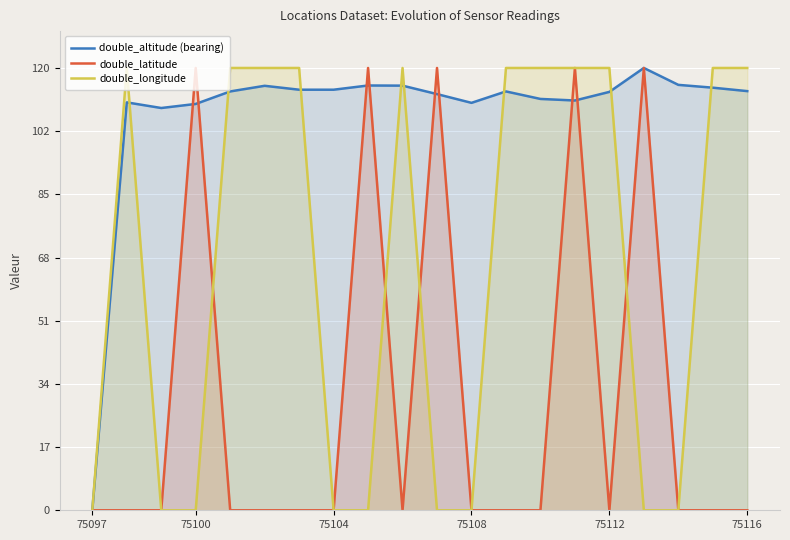

How many values in double_longitude are above zero?

11